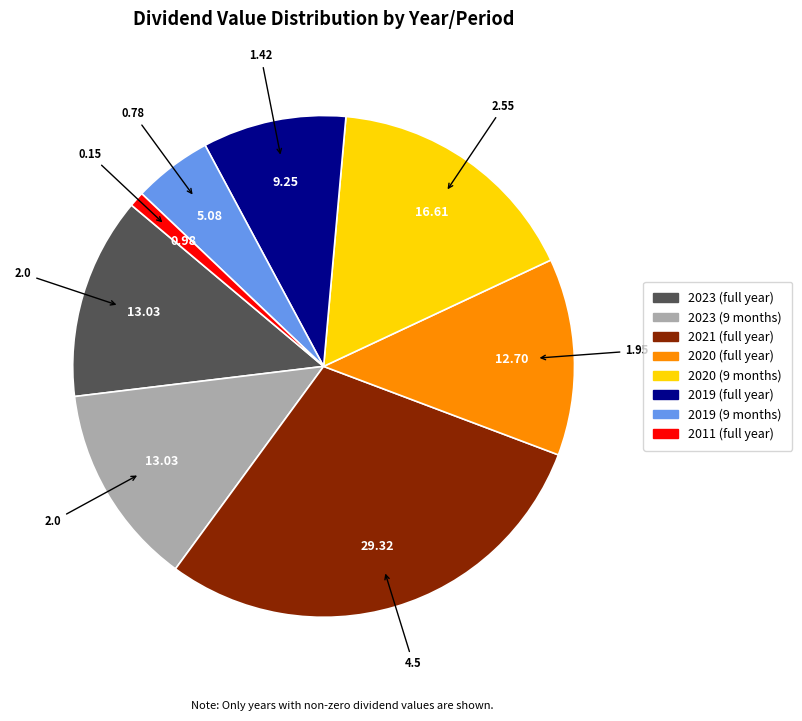

Approximately how many times larger is the value at 2011 (full year) compared to 2020 (full year)?

0.1